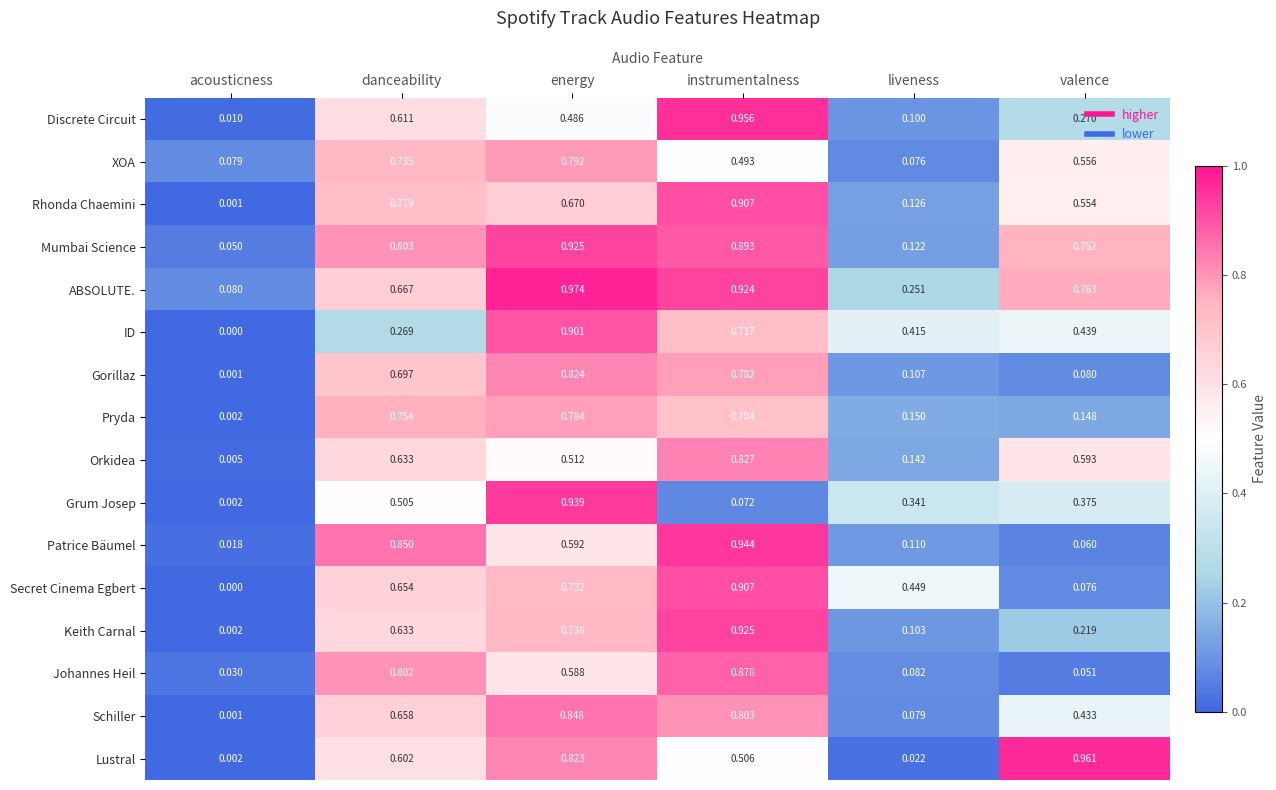

At valence, list the series in order from smallest to largest.

Johannes Heil, Patrice Bäumel, Secret Cinema Egbert, Gorillaz, Pryda, Keith Carnal, Discrete Circuit, Grum Josep, Schiller, ID, Rhonda Chaemini, XOA, Orkidea, Mumbai Science, ABSOLUTE., Lustral